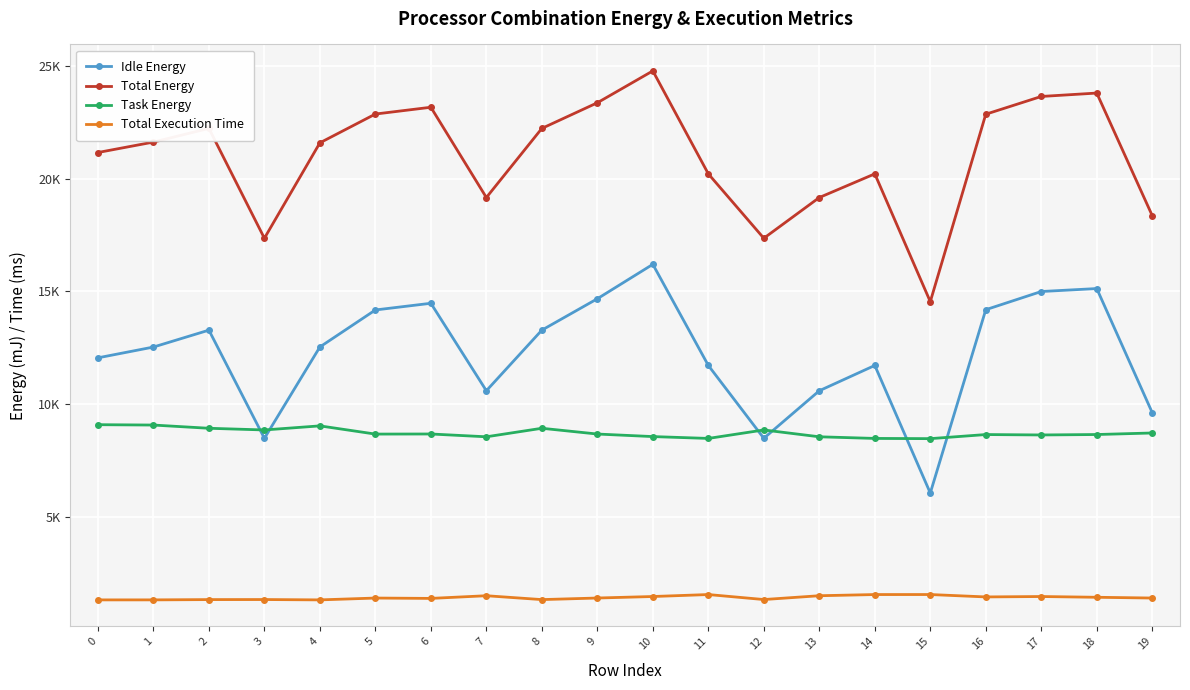

Reading right to left, transcribe all the data shown in this chart.

Idle Energy: 19=9628.5	18=15130.0	17=14998.7	16=14193.4	15=6069.0	14=11722.8	13=10601.7	12=8494.4	11=11722.8	10=16203.2	9=14678.2	8=13287.1	7=10601.7	6=14477.5	5=14181.0	4=12541.4	3=8494.4	2=13287.1	1=12538.2	0=12060.1
Total Energy: 19=18358.8	18=23792.0	17=23641.5	16=22854.3	15=14548.6	14=20212.0	13=19163.4	12=17358.7	11=20212.0	10=24774.3	9=23361.9	8=22226.1	7=19163.4	6=23163.4	5=22862.4	4=21586.8	3=17358.7	2=22226.1	1=21620.2	0=21157.8
Task Energy: 19=8730.3	18=8662.1	17=8642.8	16=8660.9	15=8479.5	14=8489.2	13=8561.7	12=8864.2	11=8489.2	10=8571.0	9=8683.7	8=8938.9	7=8561.7	6=8685.8	5=8681.4	4=9045.4	3=8864.2	2=8938.9	1=9081.9	0=9097.7
Total Execution Time: 19=1417.2	18=1450.5	17=1484.2	16=1466.2	15=1572.2	14=1571.3	13=1519.2	12=1350.4	11=1571.3	10=1484.5	9=1417.8	8=1347.9	7=1519.2	6=1400.7	5=1416.4	4=1335.0	3=1350.4	2=1347.9	1=1335.4	0=1334.6